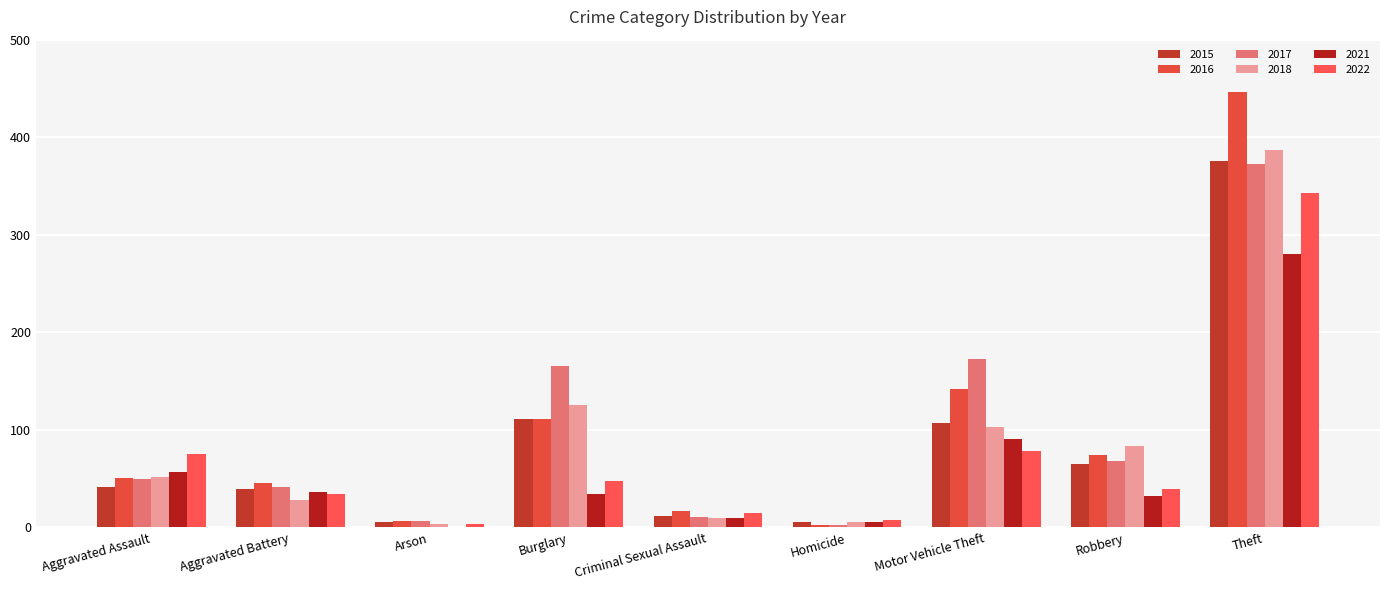

What is the sum of all 2018 values?

800